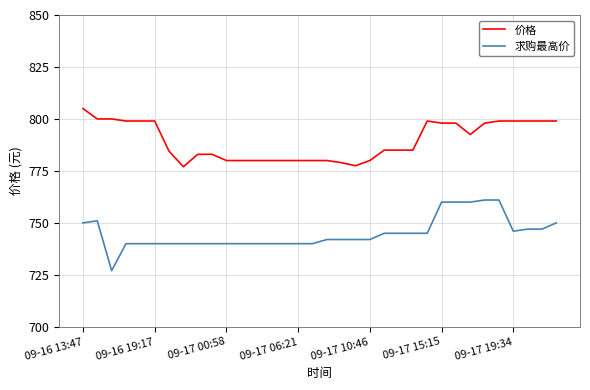

What is the difference between the maximum and minimum values in the 价格 series?

28.0